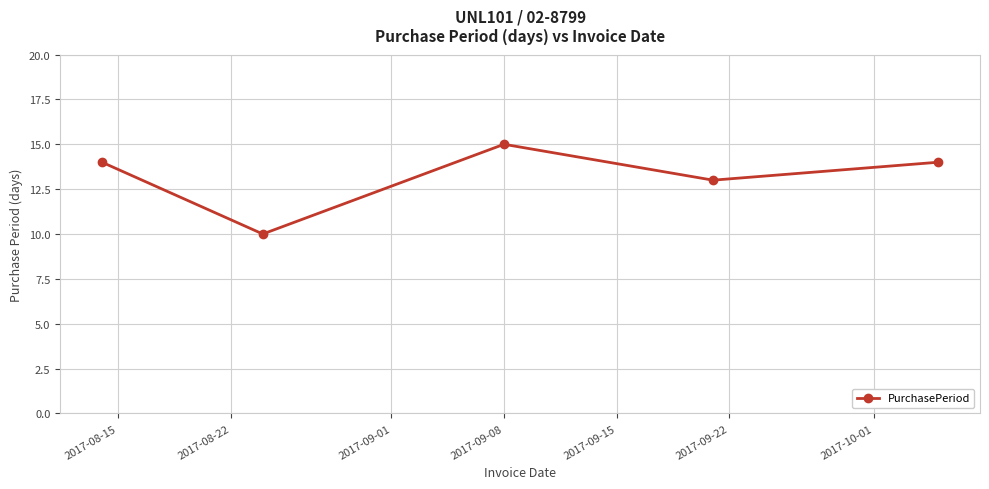

What is the value of the 3rd point from the left?

15